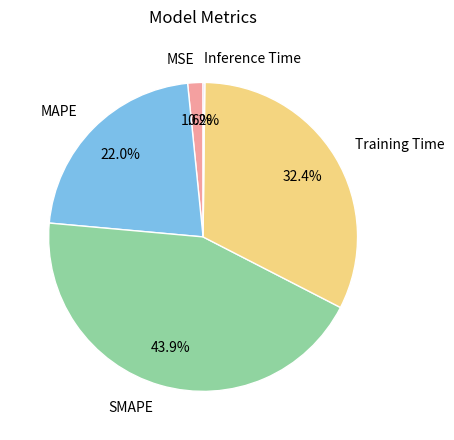

Between MAPE and Training Time, which is larger?

Training Time